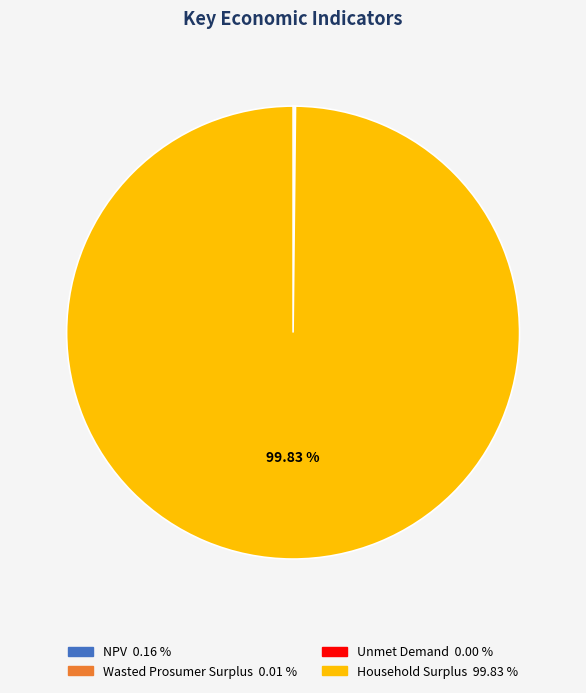

Is there any slice that represents more than half of the pie?

Yes